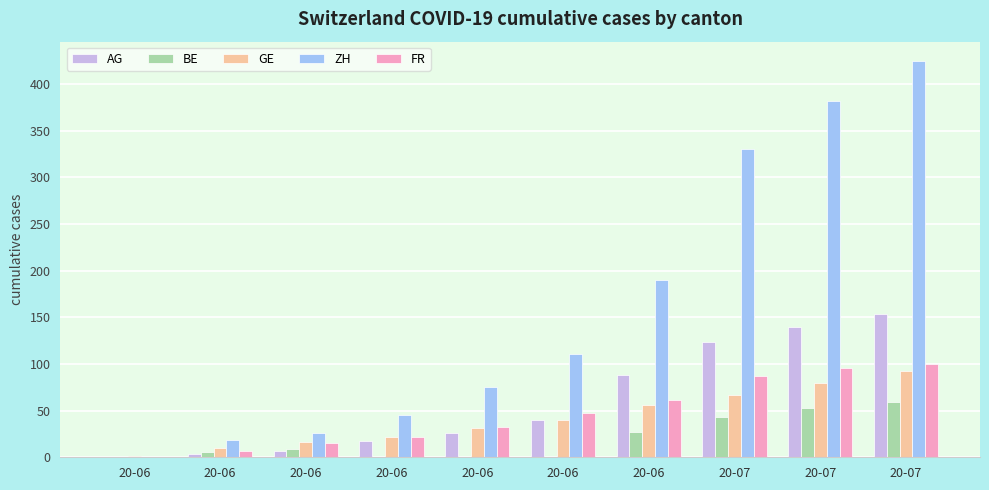

At which label does FR reach its minimum?

20-06